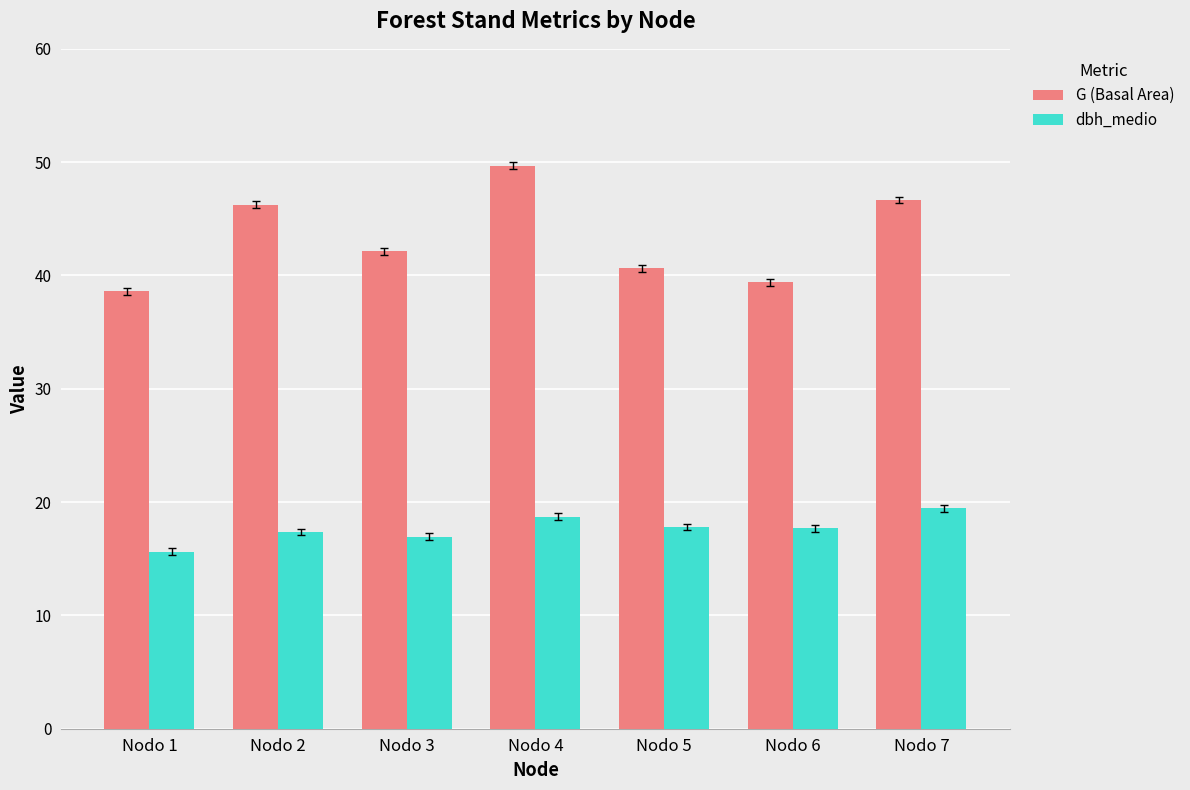

What is the sum of the G (Basal Area) values at Nodo 4 and Nodo 2?

96.0